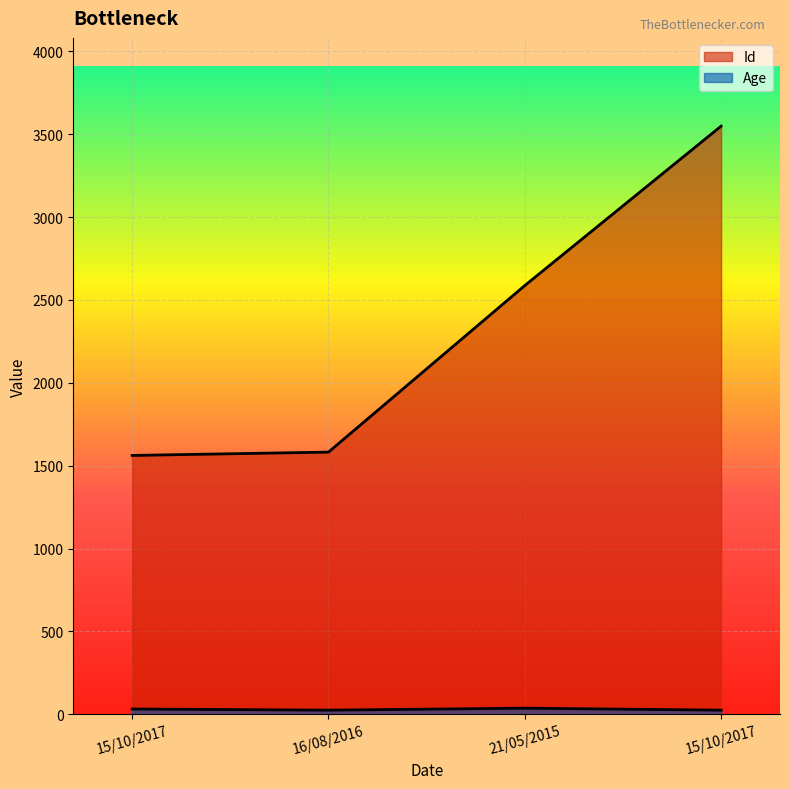

Which series has the widest spread of values?

Id